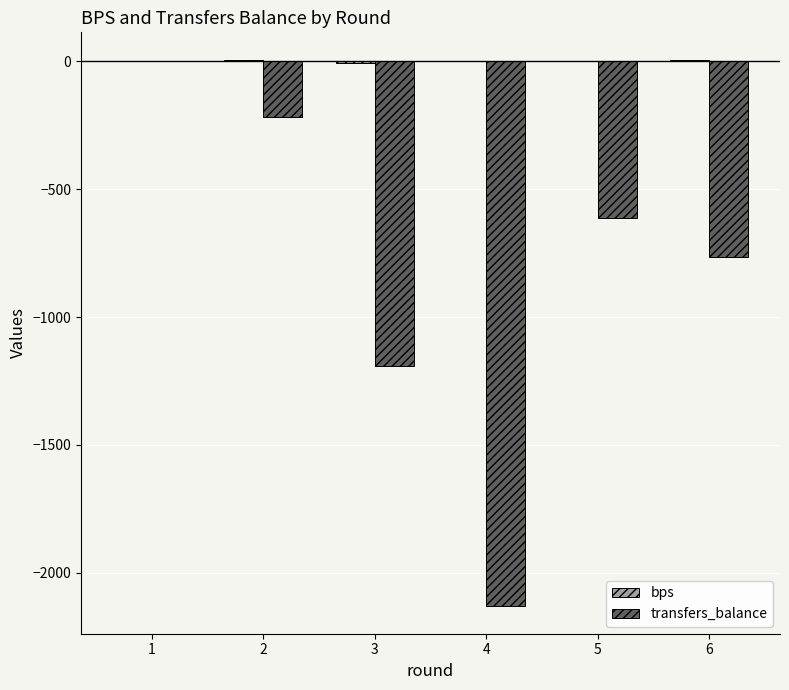

The value of transfers_balance at 1 is 0. True or false?

True